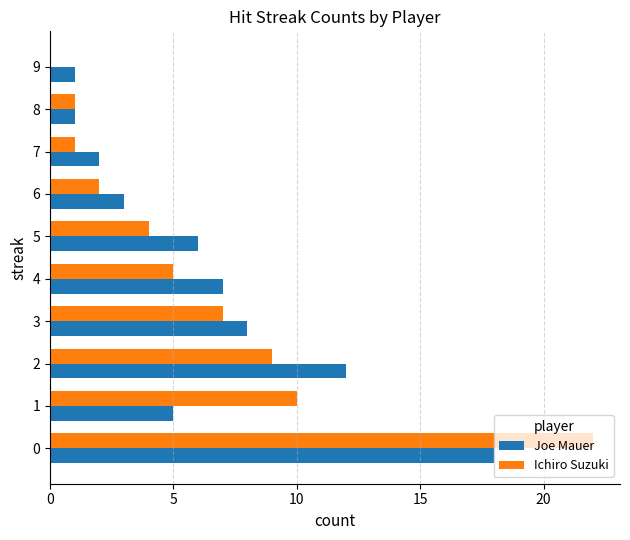

Between 0 and 2, which series saw the biggest shift?

Ichiro Suzuki